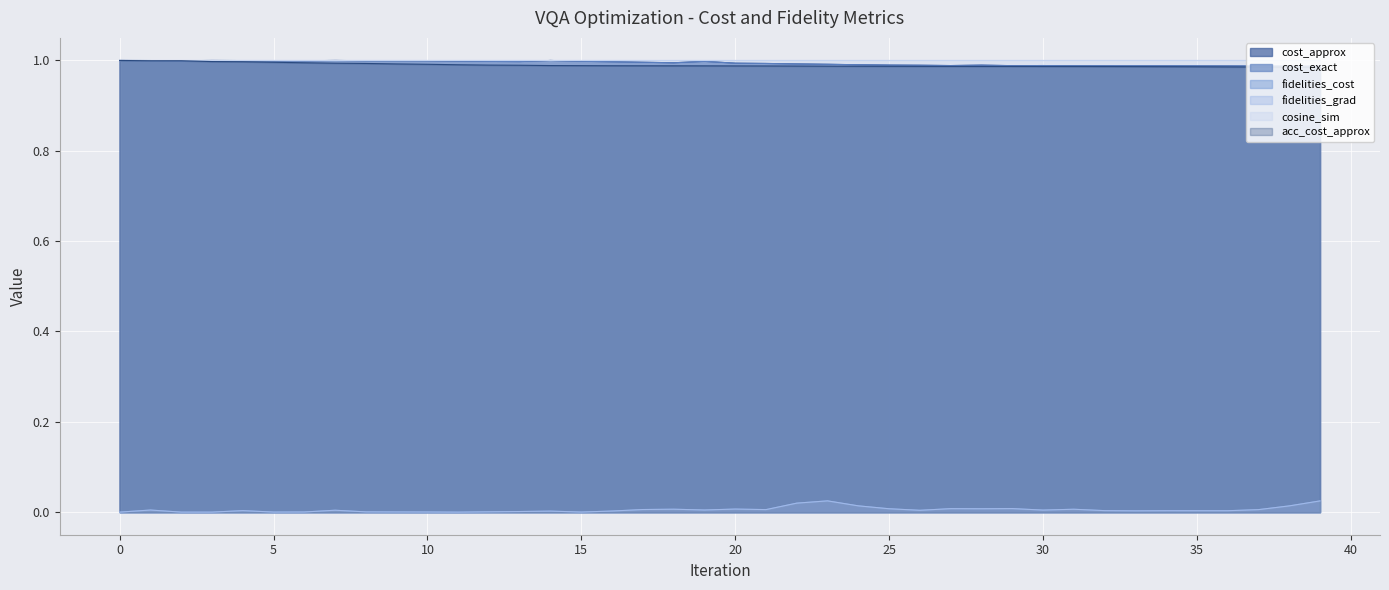

What is the maximum value for cost_approx?

1.0